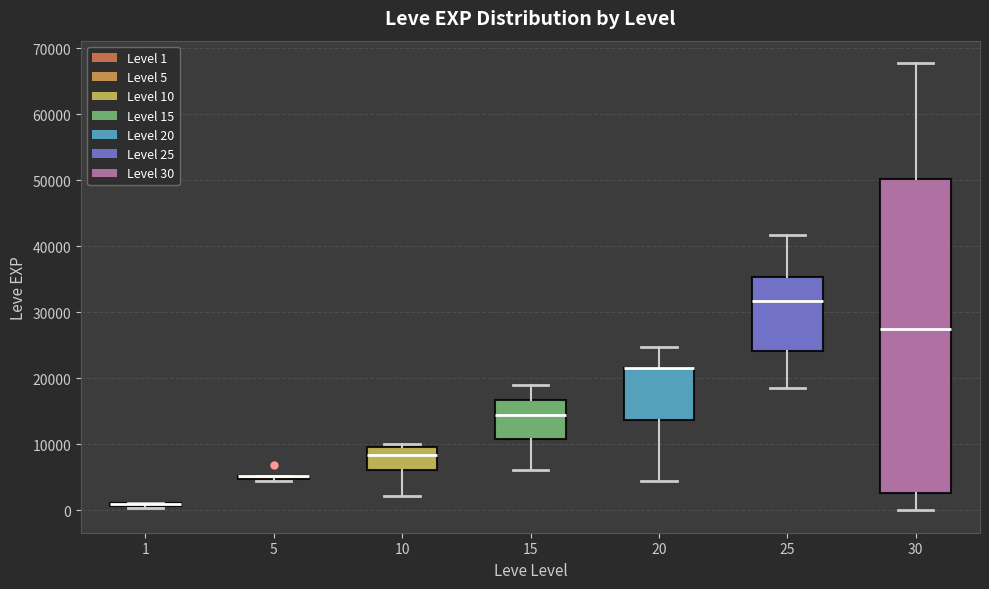

Reading left to right, read every box against the y-axis: the position of its median line, the range the box covers, and the ends of its whiskers. The values are not printed on the chart, so give them approximately, as read against the axis.

1: box collapsed to a line at 1000, whiskers 0 to 1000
5: box collapsed to a line at 5000, whiskers 4000 to 5000
10: median 8000, box 6000 to 10000, whiskers 2000 to 10000 (just above the box's upper edge)
15: median 15000, box 11000 to 17000, whiskers 6000 to 19000
20: median 22000 (drawn on the box's upper edge), box 14000 to 22000, whiskers 4000 to 25000
25: median 32000, box 24000 to 35000, whiskers 18000 to 42000
30: median 27000, box 3000 to 50000, whiskers 0 to 68000